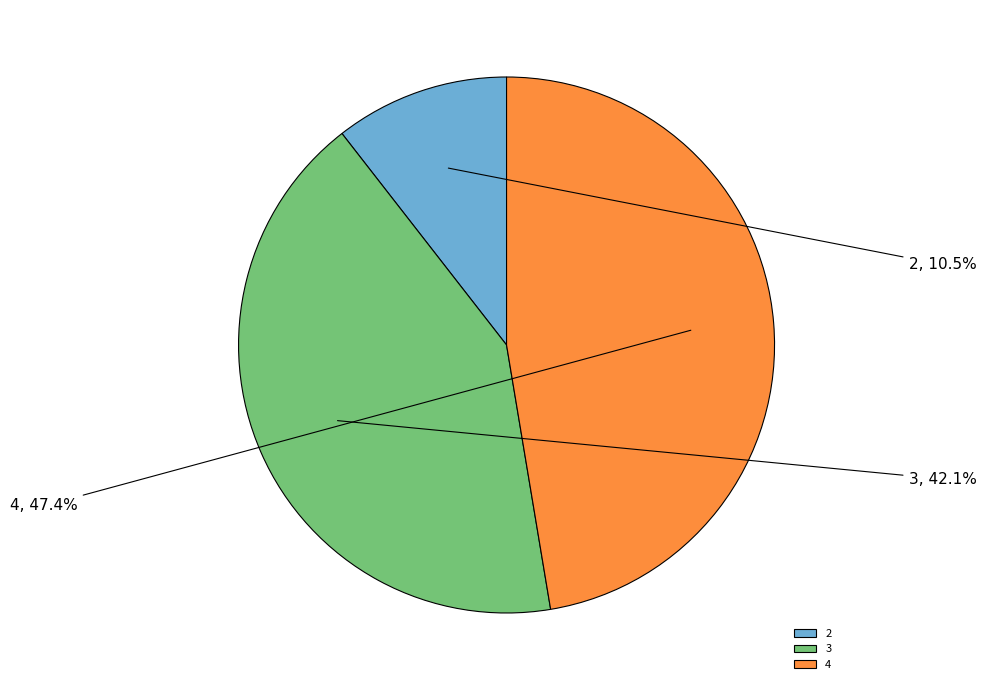

Is there any slice that represents more than half of the pie?

No